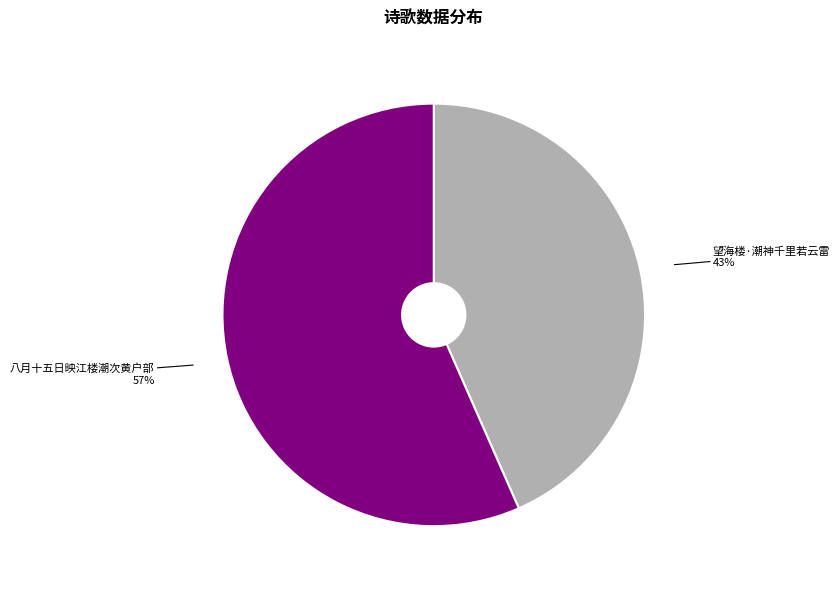

To the nearest percent, what is the average slice percentage?

50%